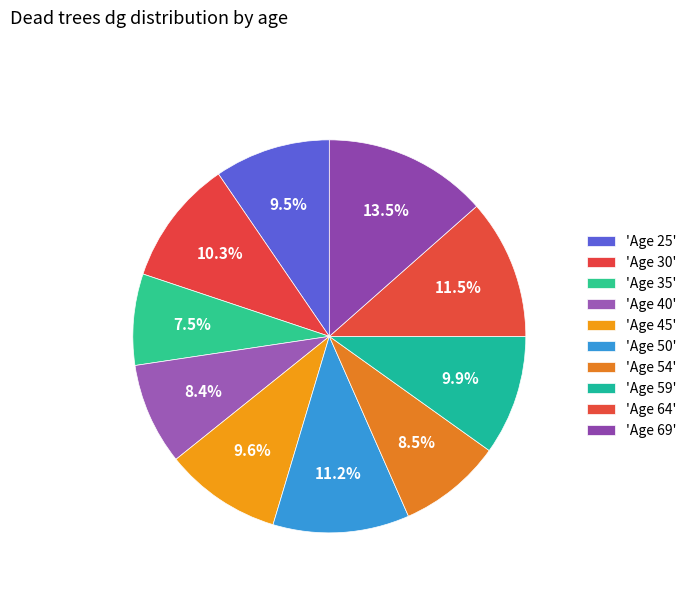

How many slices are in this pie chart?

10